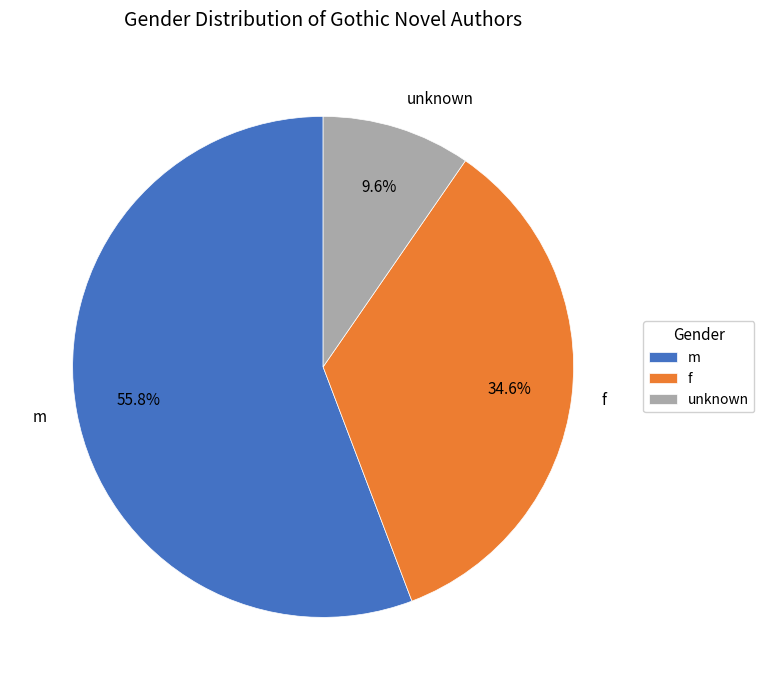

To the nearest percent, what is the difference between the m and f slice percentages?

21%